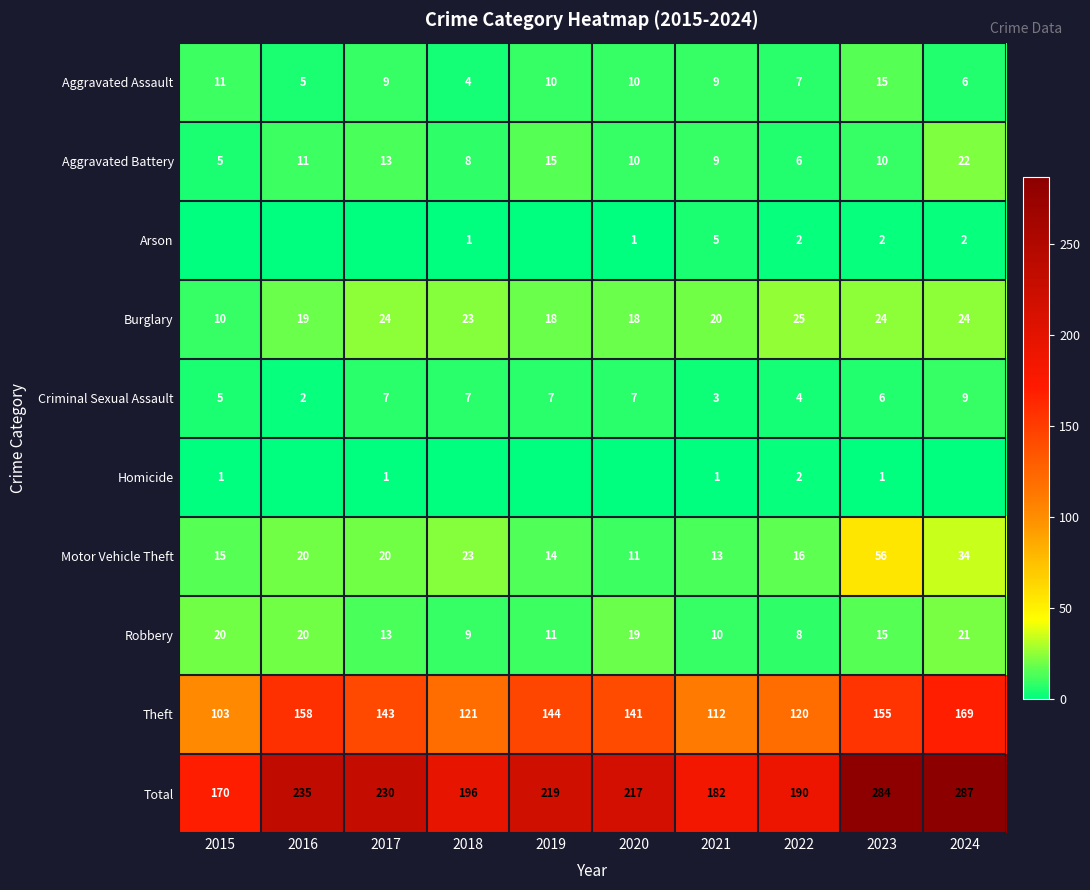

The value of Aggravated Battery at 2016 is 18. True or false?

False